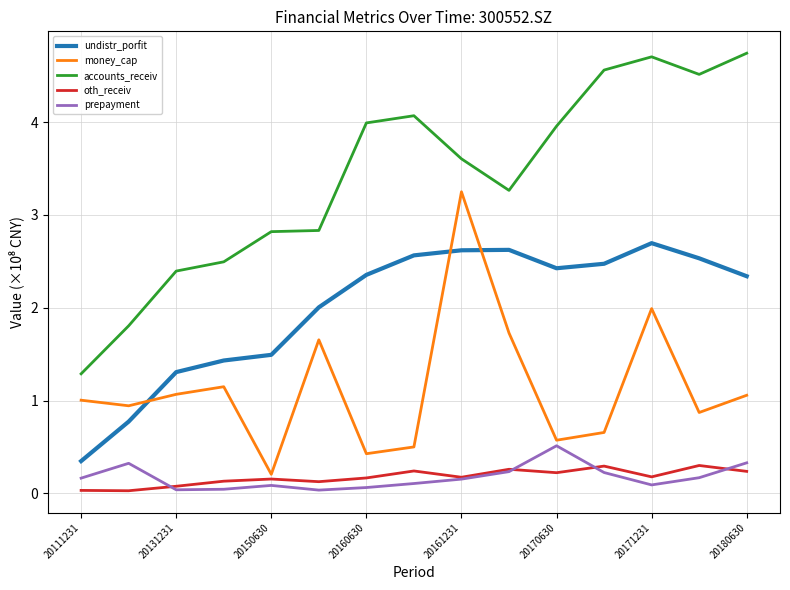

What are all the series names shown in the legend?

undistr_porfit, money_cap, accounts_receiv, oth_receiv, prepayment